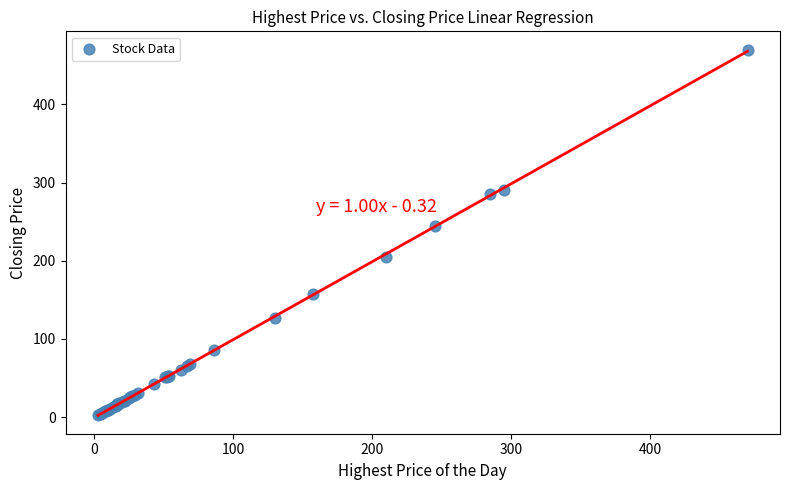

What Y value in the scatter plot is closest to 236?

245.0